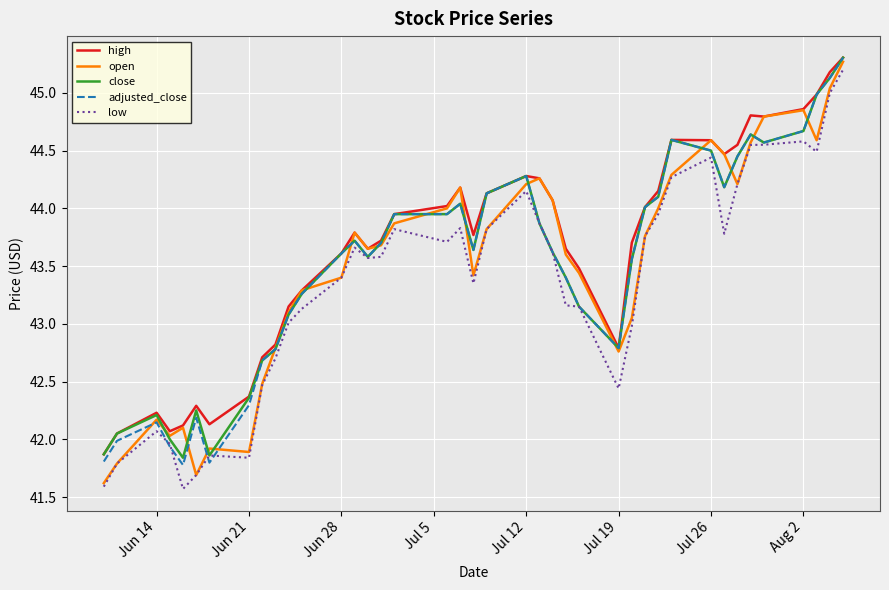

What is the average value of the open series?

43.5